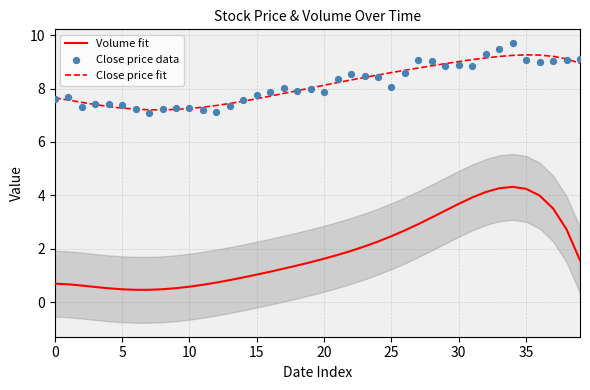

Is the value of Volume fit at 10 greater than the value of Close price fit at 26?

No